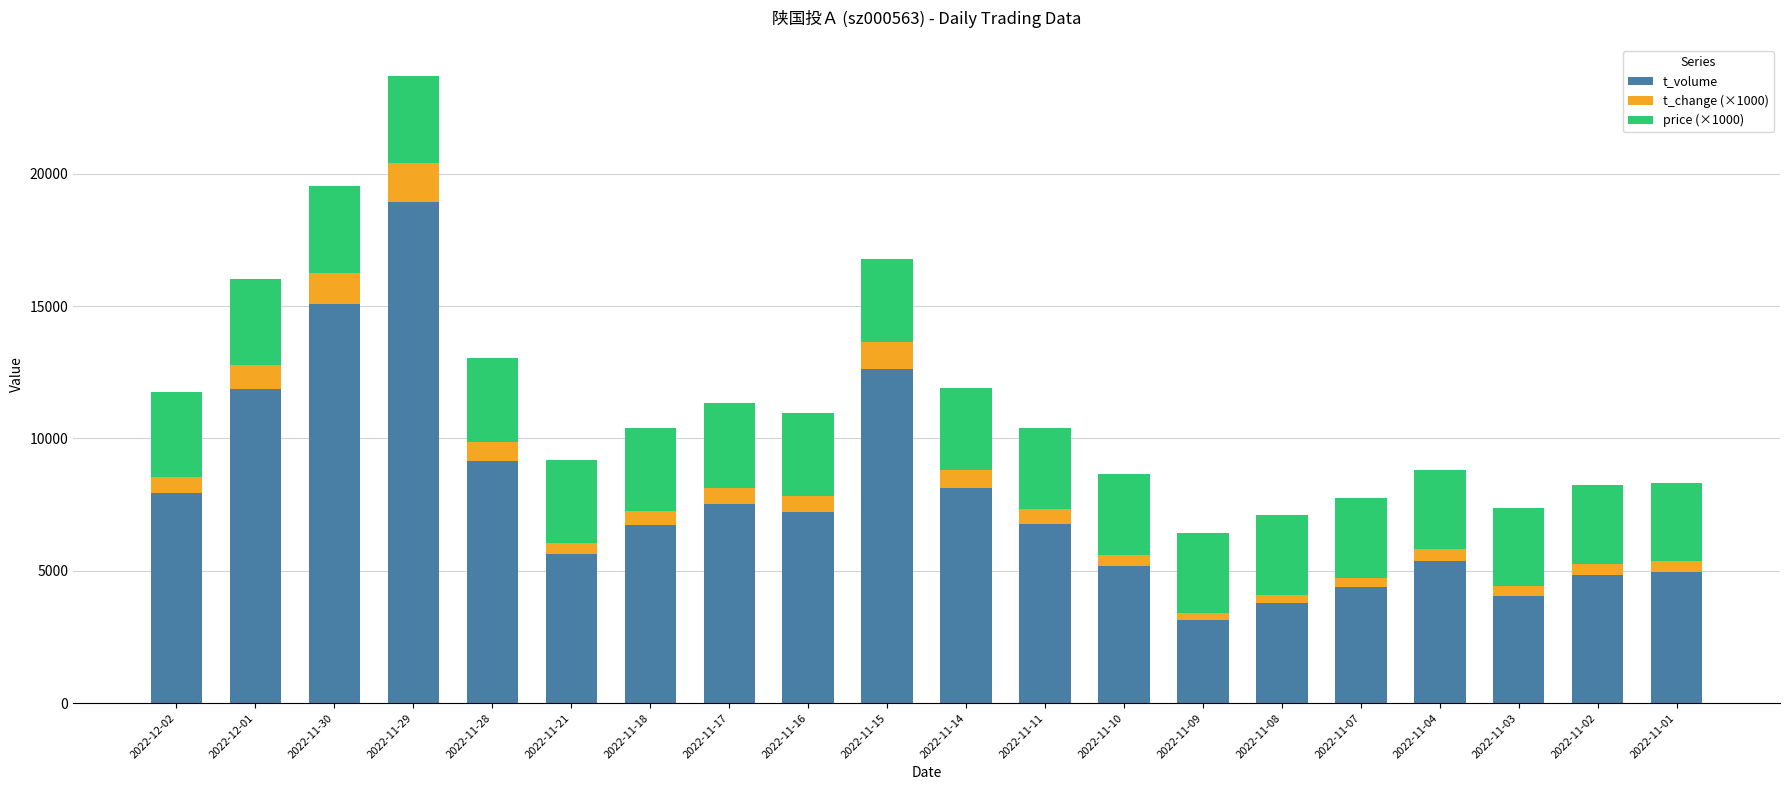

What is the maximum value for t_volume?

18944